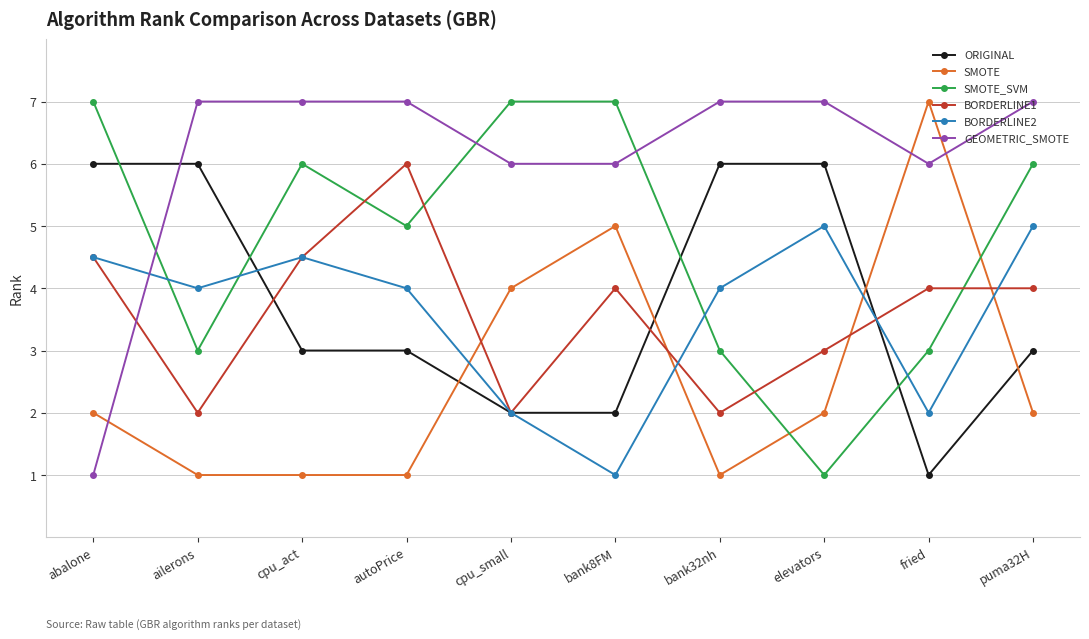

What is the minimum value shown in the chart?

1.0